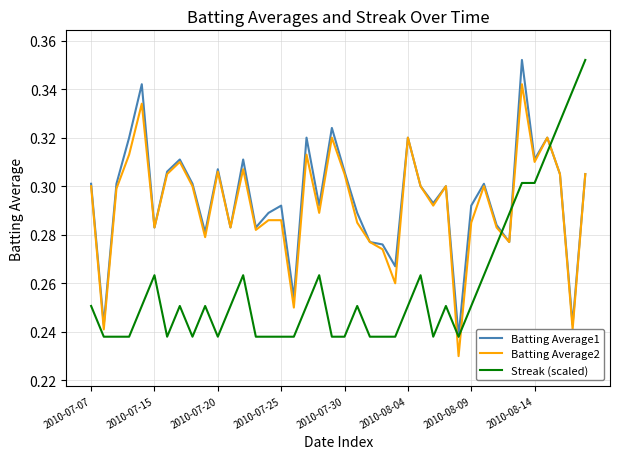

How many times do Batting Average2 and Streak (scaled) cross each other?

5